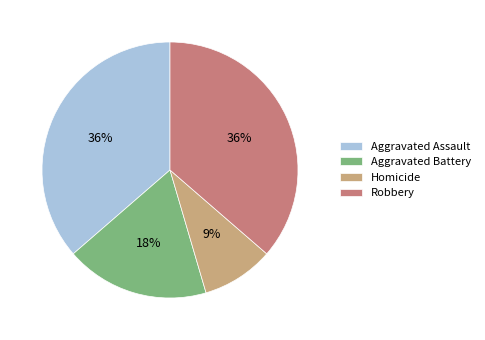

To the nearest percent, what portion does Homicide represent?

9%